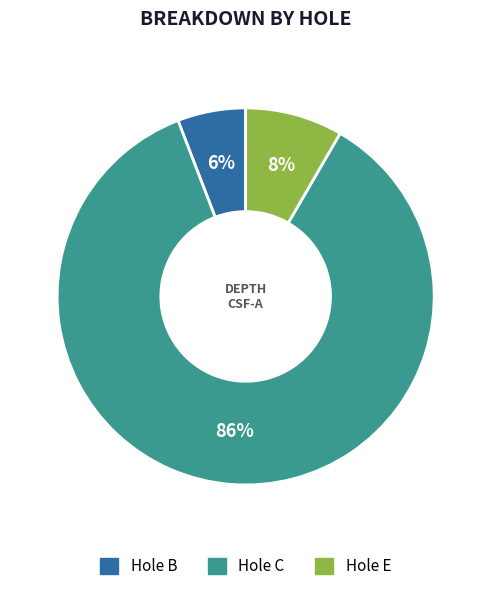

What is the largest slice in the pie chart?

Hole C